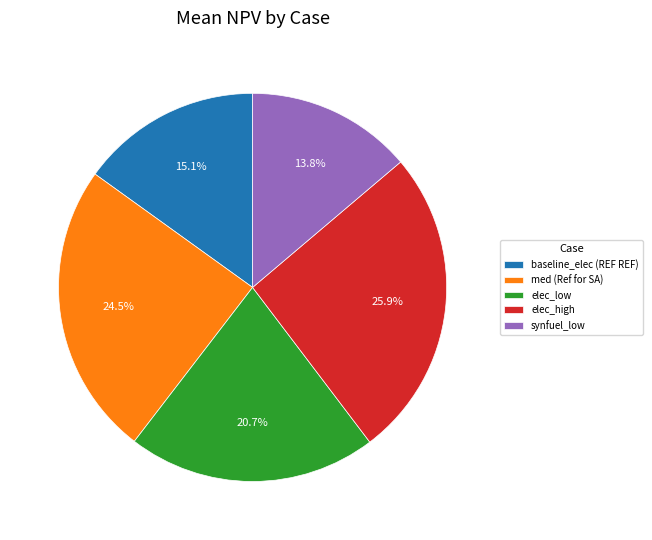

Is there any slice that represents more than half of the pie?

No